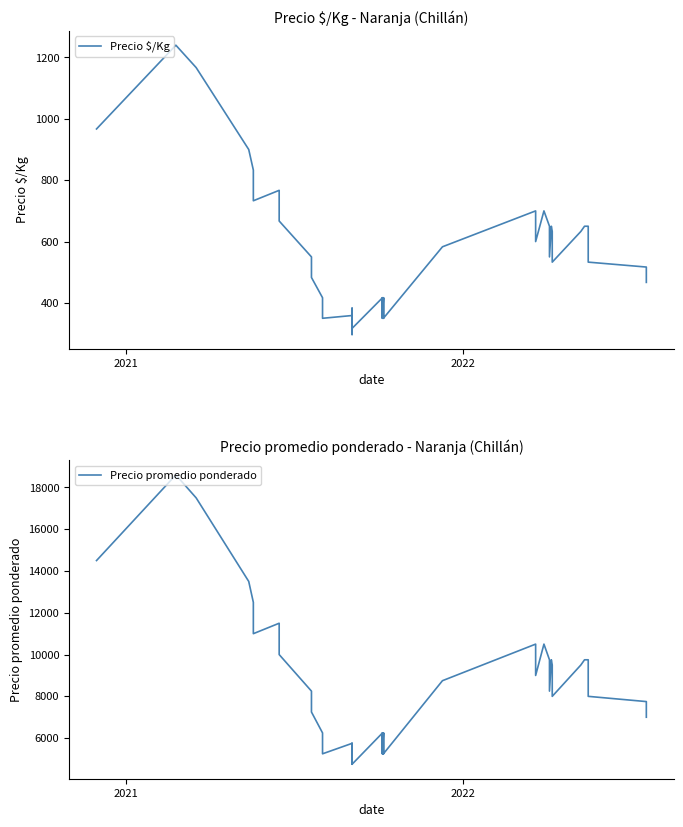

True or false: Precio $/Kg and Precio promedio ponderado intersect in this chart.

False